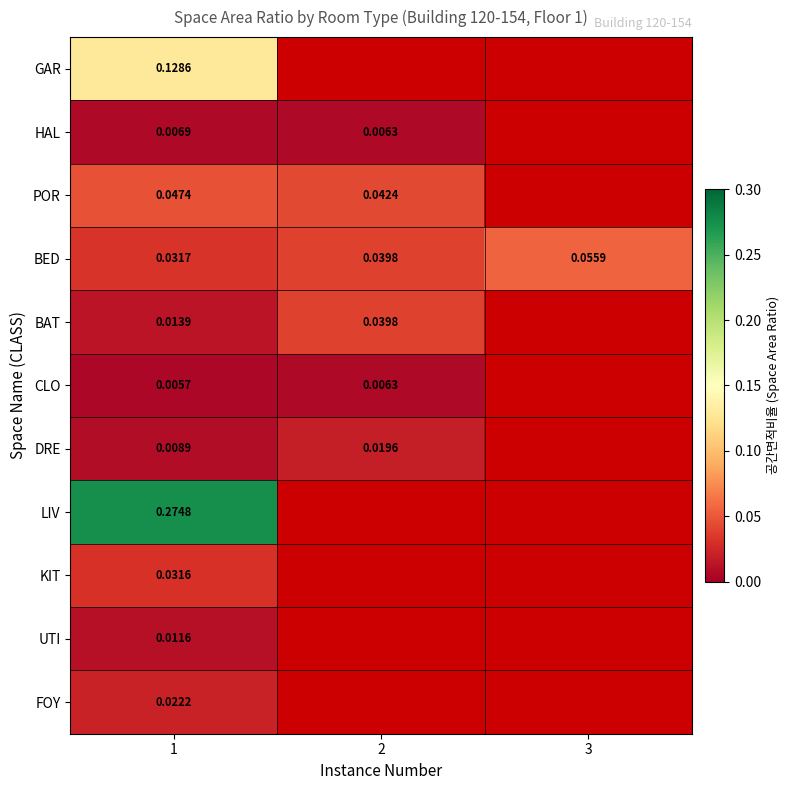

List the series in order of their peak value, highest first.

LIV, GAR, BED, POR, BAT, KIT, FOY, DRE, UTI, HAL, CLO